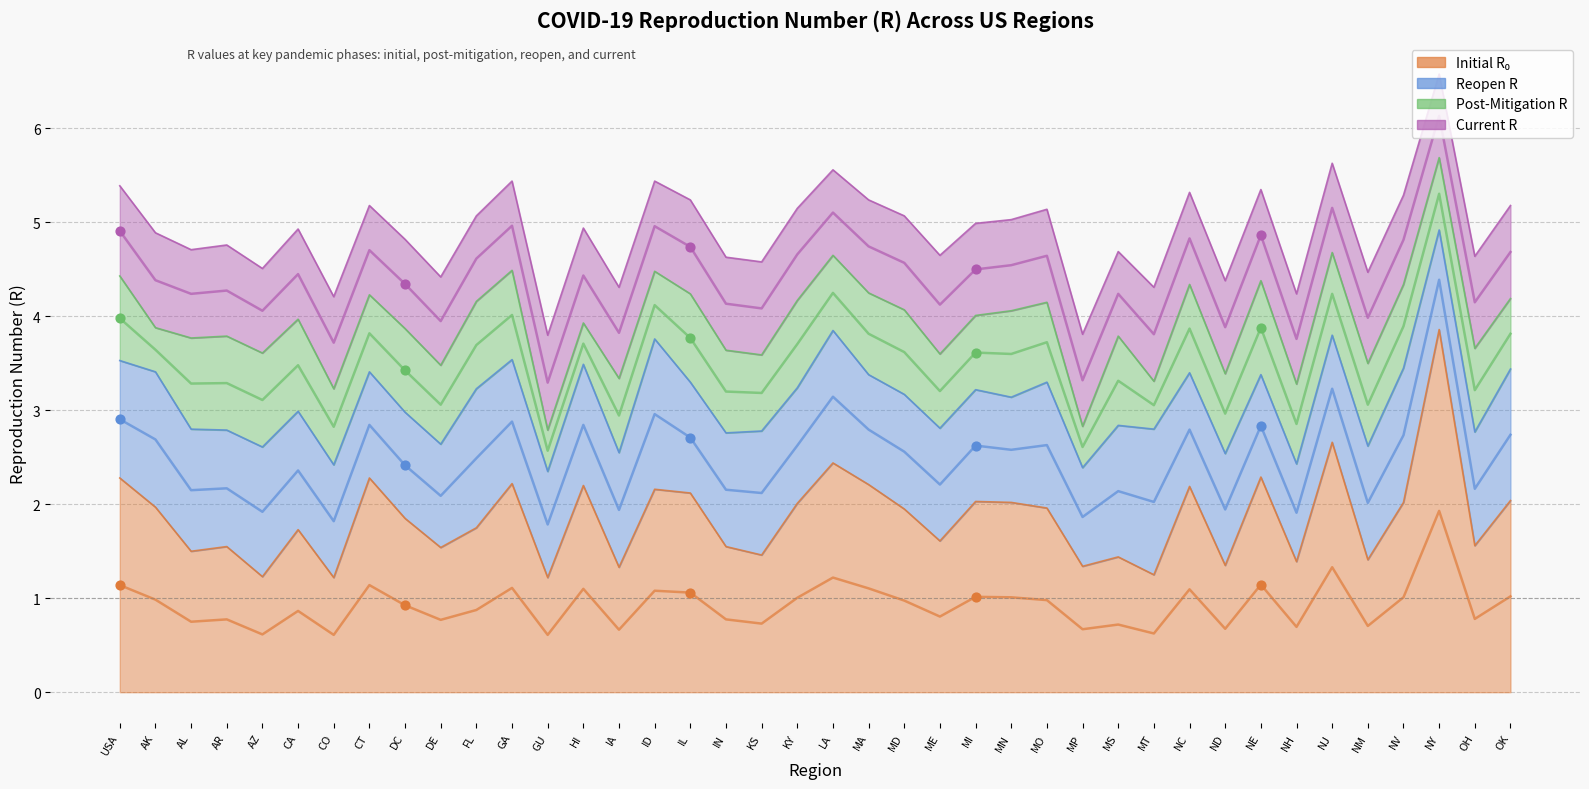

At which category is the sum across all series the highest?

NY